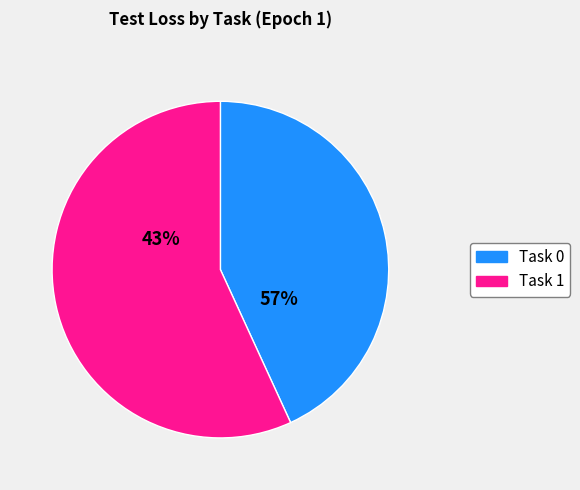

Which slice is the largest?

Task 1 (Test Loss)